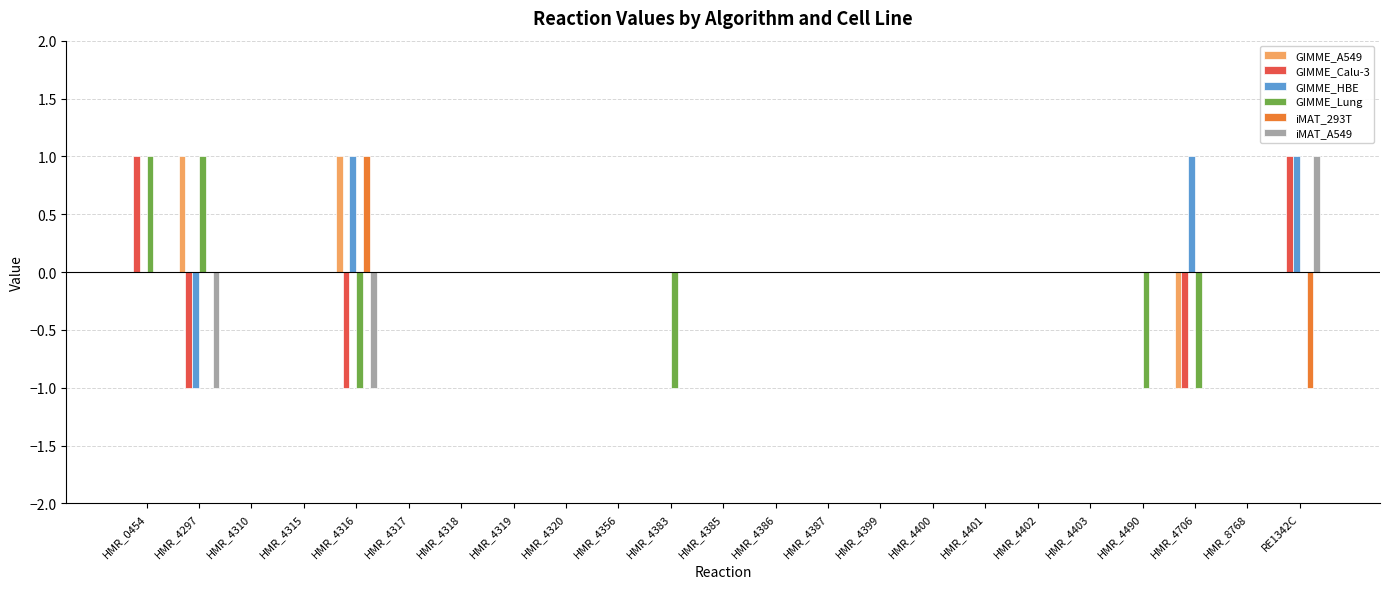

Reading left to right, list all the values displayed in this chart.

GIMME_A549: HMR_0454=0	HMR_4297=1	HMR_4310=0	HMR_4315=0	HMR_4316=1	HMR_4317=0	HMR_4318=0	HMR_4319=0	HMR_4320=0	HMR_4356=0	HMR_4383=0	HMR_4385=0	HMR_4386=0	HMR_4387=0	HMR_4399=0	HMR_4400=0	HMR_4401=0	HMR_4402=0	HMR_4403=0	HMR_4490=0	HMR_4706=-1	HMR_8768=0	RE1342C=0
GIMME_Calu-3: HMR_0454=1	HMR_4297=-1	HMR_4310=0	HMR_4315=0	HMR_4316=-1	HMR_4317=0	HMR_4318=0	HMR_4319=0	HMR_4320=0	HMR_4356=0	HMR_4383=0	HMR_4385=0	HMR_4386=0	HMR_4387=0	HMR_4399=0	HMR_4400=0	HMR_4401=0	HMR_4402=0	HMR_4403=0	HMR_4490=0	HMR_4706=-1	HMR_8768=0	RE1342C=1
GIMME_HBE: HMR_0454=0	HMR_4297=-1	HMR_4310=0	HMR_4315=0	HMR_4316=1	HMR_4317=0	HMR_4318=0	HMR_4319=0	HMR_4320=0	HMR_4356=0	HMR_4383=0	HMR_4385=0	HMR_4386=0	HMR_4387=0	HMR_4399=0	HMR_4400=0	HMR_4401=0	HMR_4402=0	HMR_4403=0	HMR_4490=0	HMR_4706=1	HMR_8768=0	RE1342C=1
GIMME_Lung: HMR_0454=1	HMR_4297=1	HMR_4310=0	HMR_4315=0	HMR_4316=-1	HMR_4317=0	HMR_4318=0	HMR_4319=0	HMR_4320=0	HMR_4356=0	HMR_4383=-1	HMR_4385=0	HMR_4386=0	HMR_4387=0	HMR_4399=0	HMR_4400=0	HMR_4401=0	HMR_4402=0	HMR_4403=0	HMR_4490=-1	HMR_4706=-1	HMR_8768=0	RE1342C=0
iMAT_293T: HMR_0454=0	HMR_4297=0	HMR_4310=0	HMR_4315=0	HMR_4316=1	HMR_4317=0	HMR_4318=0	HMR_4319=0	HMR_4320=0	HMR_4356=0	HMR_4383=0	HMR_4385=0	HMR_4386=0	HMR_4387=0	HMR_4399=0	HMR_4400=0	HMR_4401=0	HMR_4402=0	HMR_4403=0	HMR_4490=0	HMR_4706=0	HMR_8768=0	RE1342C=-1
iMAT_A549: HMR_0454=0	HMR_4297=-1	HMR_4310=0	HMR_4315=0	HMR_4316=-1	HMR_4317=0	HMR_4318=0	HMR_4319=0	HMR_4320=0	HMR_4356=0	HMR_4383=0	HMR_4385=0	HMR_4386=0	HMR_4387=0	HMR_4399=0	HMR_4400=0	HMR_4401=0	HMR_4402=0	HMR_4403=0	HMR_4490=0	HMR_4706=0	HMR_8768=0	RE1342C=1